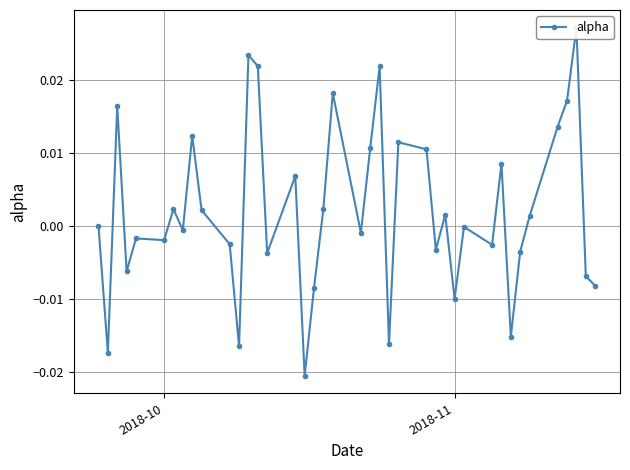

The value at 30 is -0.0. True or false?

False